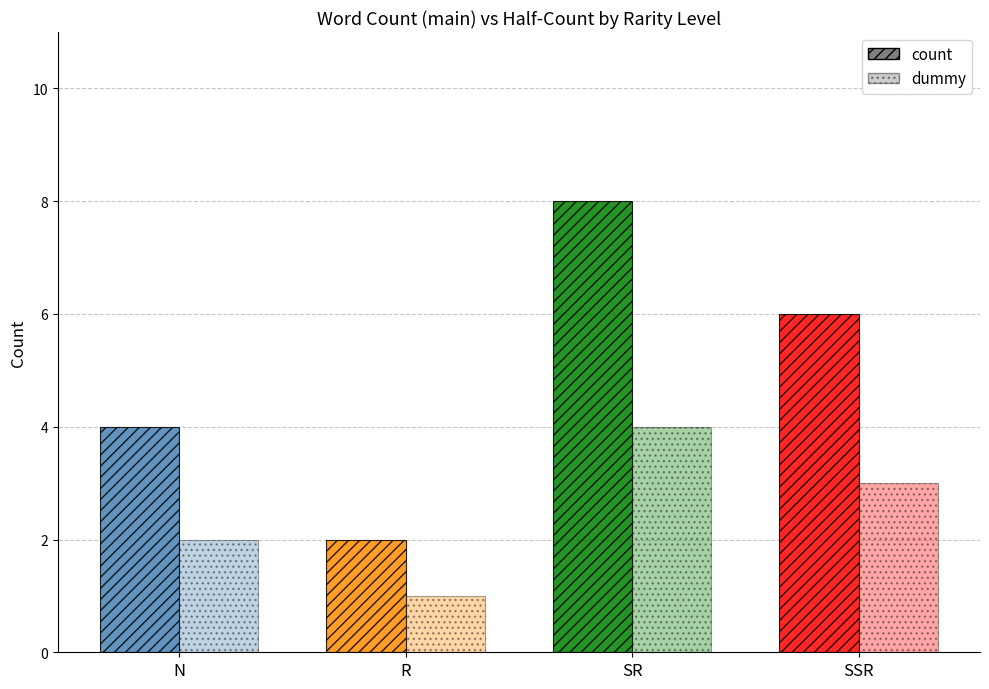

Count the number of categories in the chart.

4